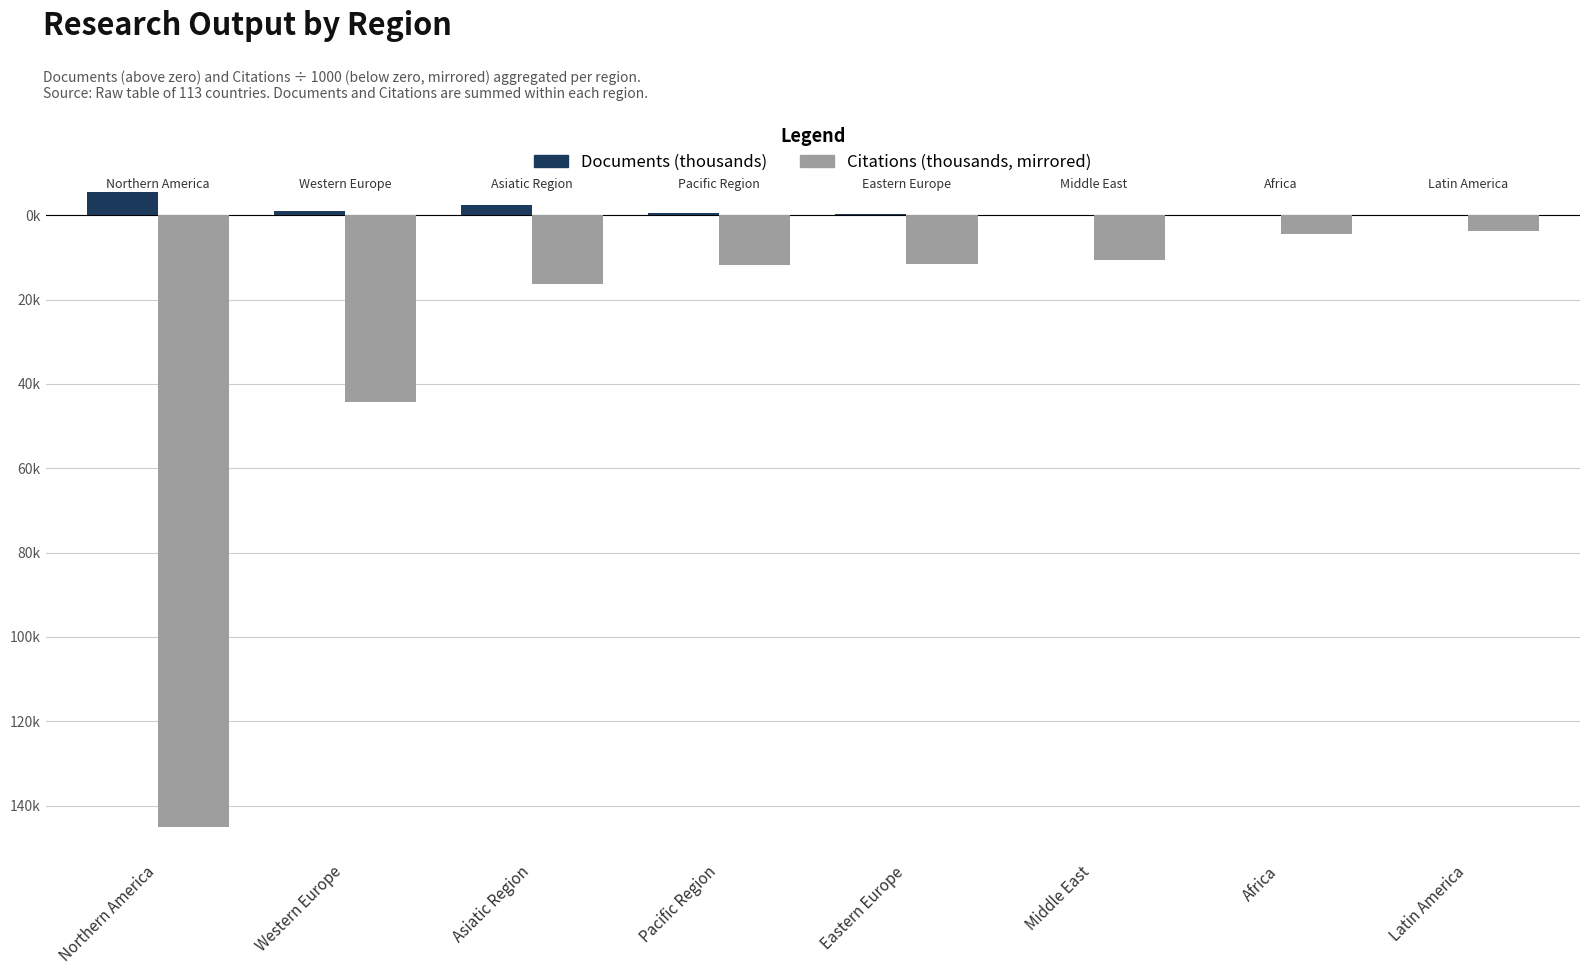

What are all the series names shown in the legend?

Documents (thousands), Citations (thousands, mirrored)